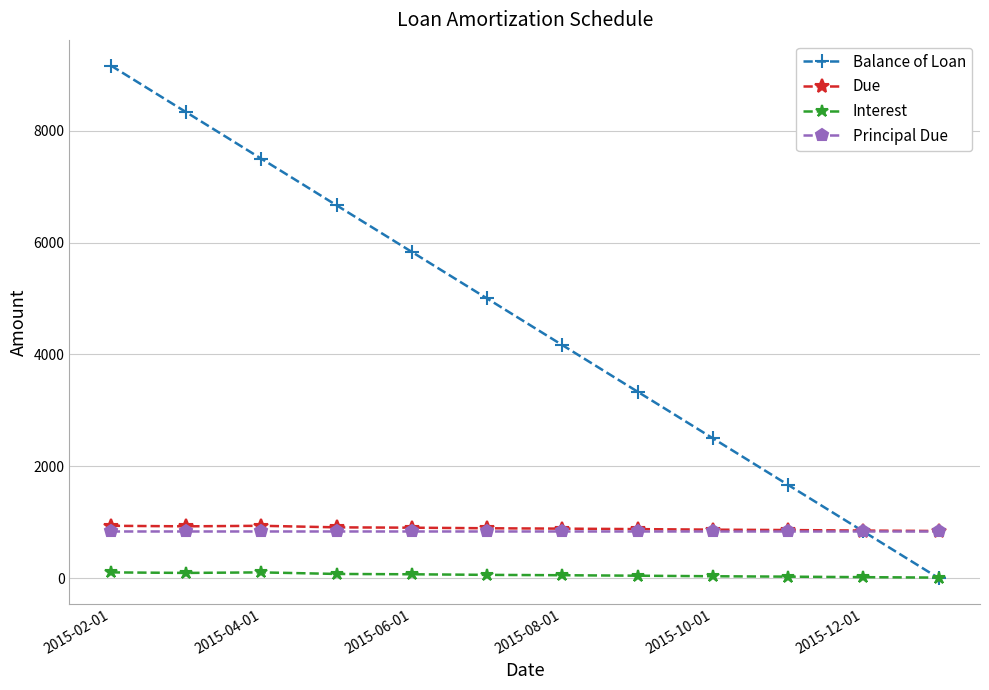

After their last crossing, which series has the higher values: Interest or Balance of Loan?

Interest